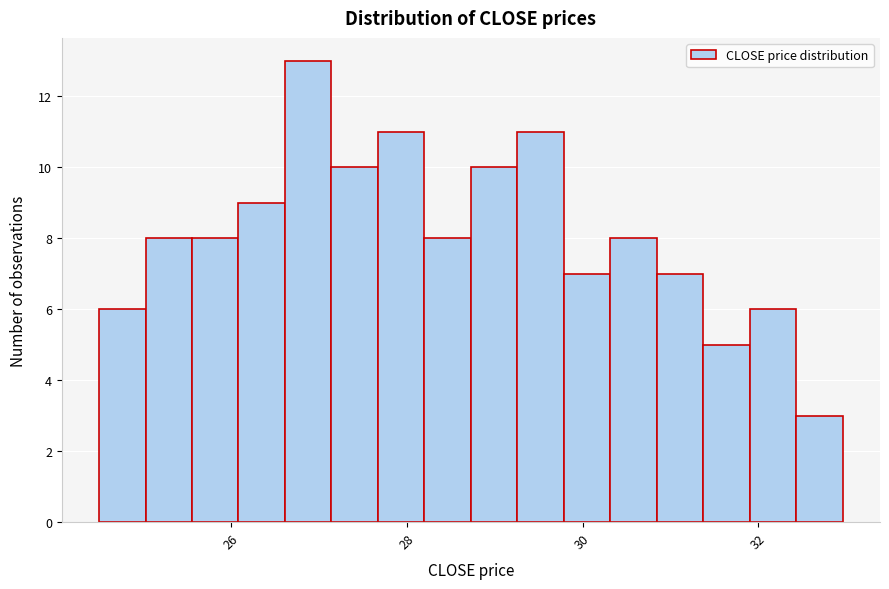

Around what value on the x-axis is the tallest bar? Give the approximate position of its centre, as read against the axis.

26.8